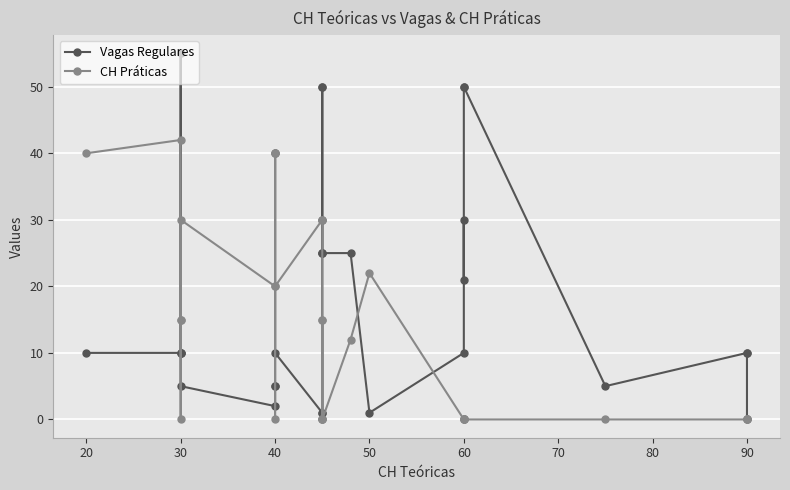

How many interior local peaks does the Vagas Regulares series have?

3